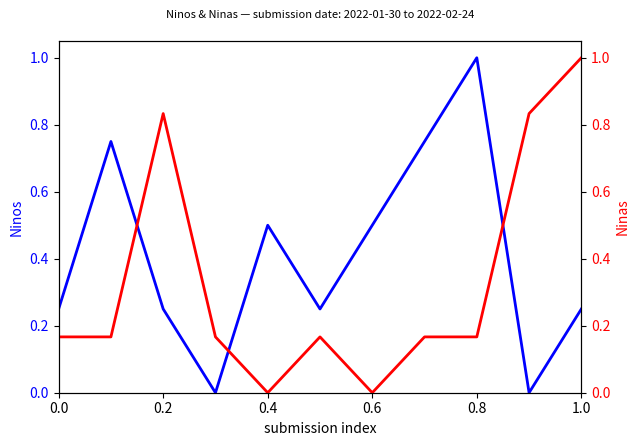

Reading right to left, list all the values displayed in this chart.

Ninos: 0.2	0.0	1.0	0.8	0.5	0.2	0.5	0.0	0.2	0.8	0.2
Ninas: 1.0	0.8	0.2	0.2	0.0	0.2	0.0	0.2	0.8	0.2	0.2